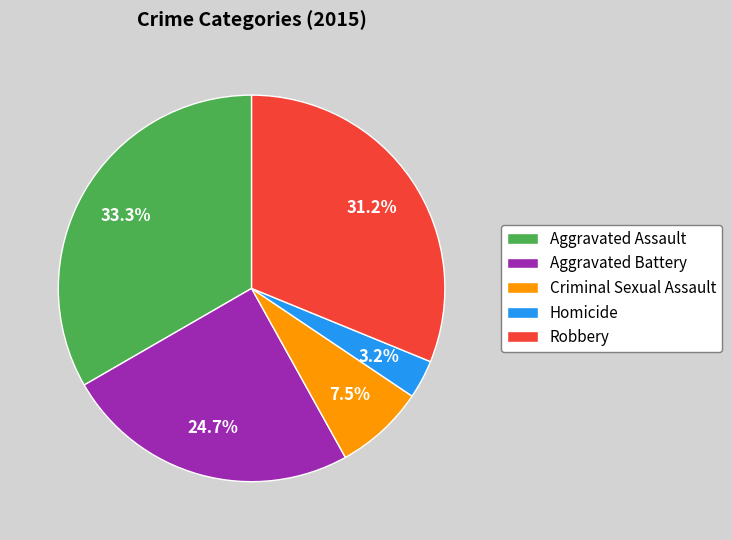

To the nearest percent, what percentage of the pie is Aggravated Assault?

33%